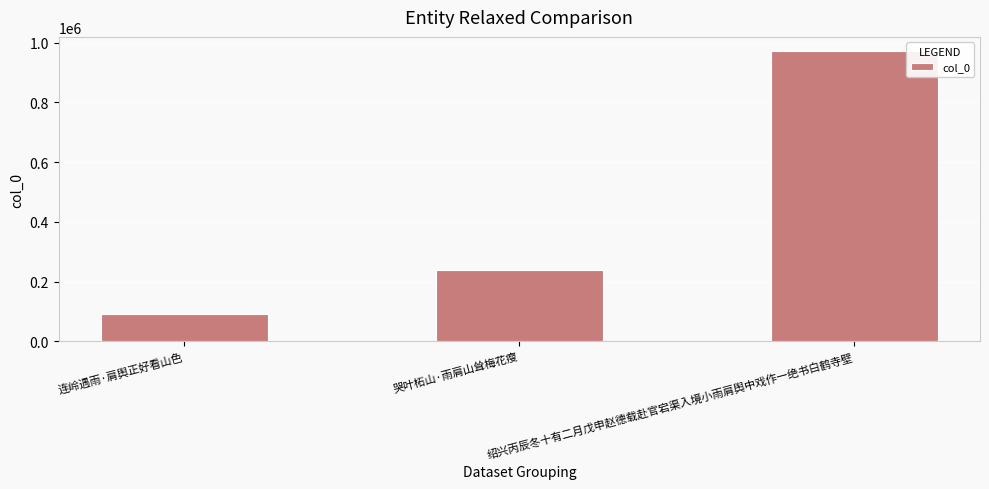

True or false: the data shows 1317358 at 绍兴丙辰冬十有二月戊申赵德载赴官宕渠入境小雨肩舆中戏作一绝书白鹤寺壁.

False